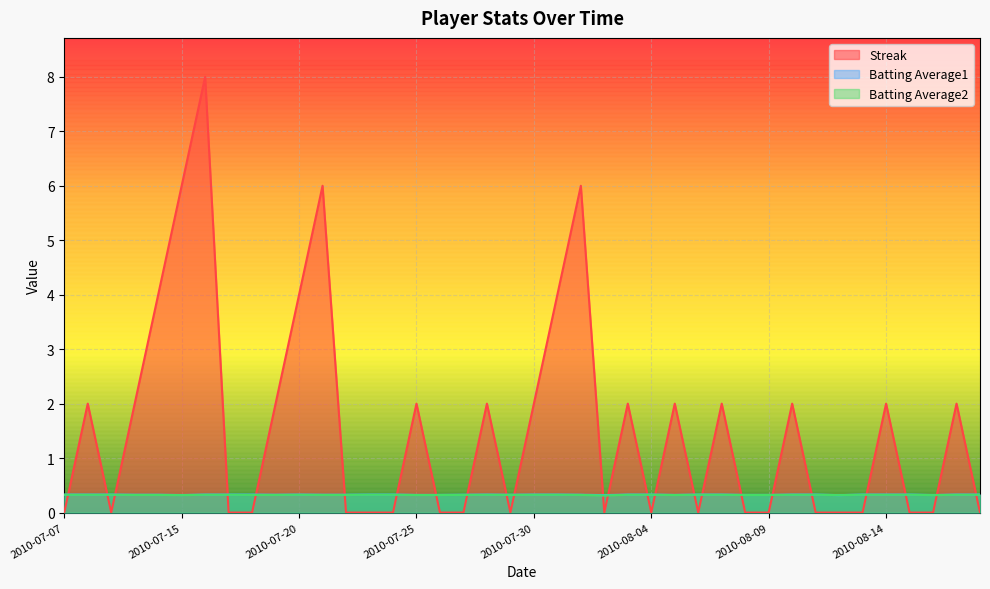

What are all the series names shown in the legend?

Streak, Batting Average1, Batting Average2